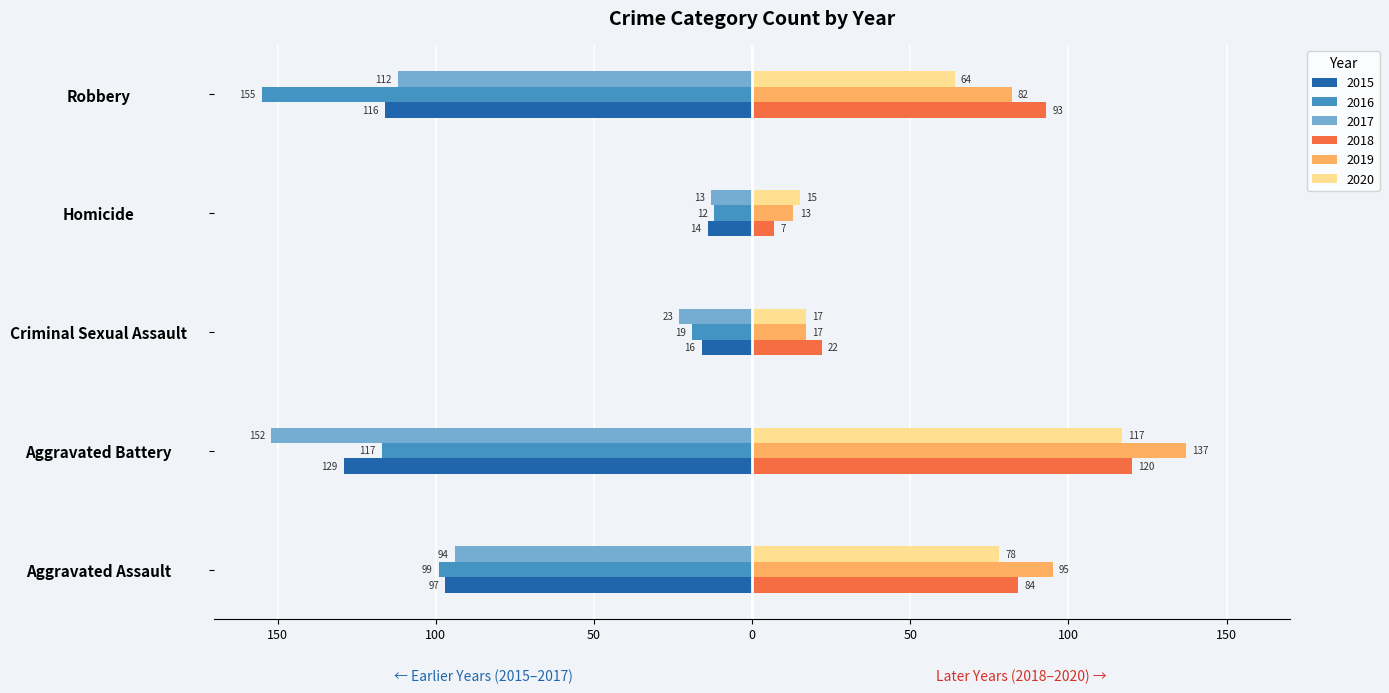

What are all the series names shown in the legend?

2015, 2016, 2017, 2018, 2019, 2020